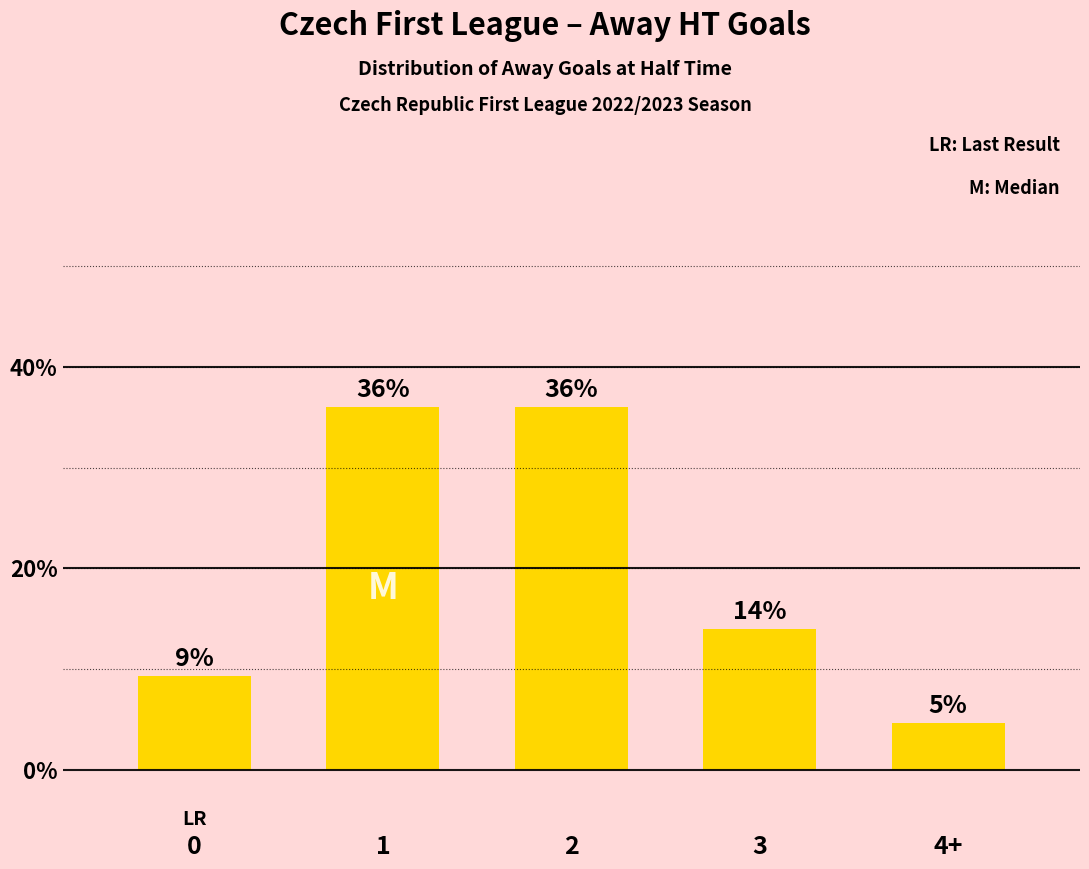

What is the difference between the second highest and second lowest values?

26.7